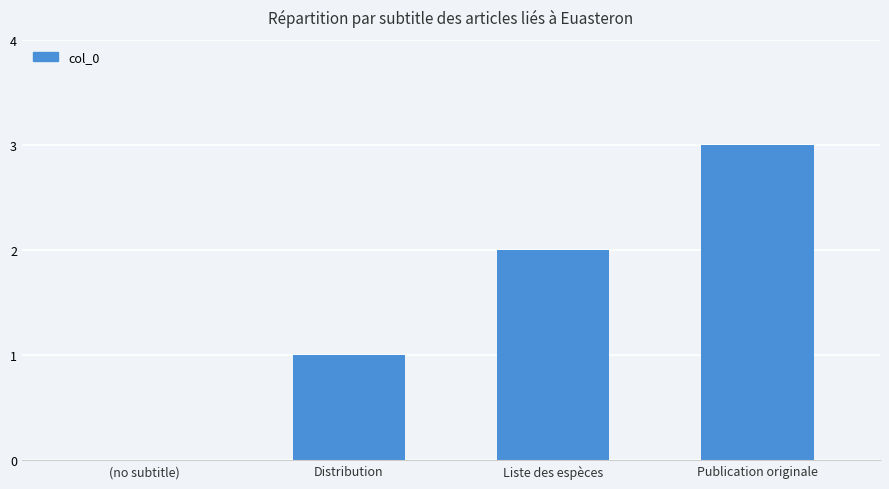

The value at Distribution is 0. True or false?

False